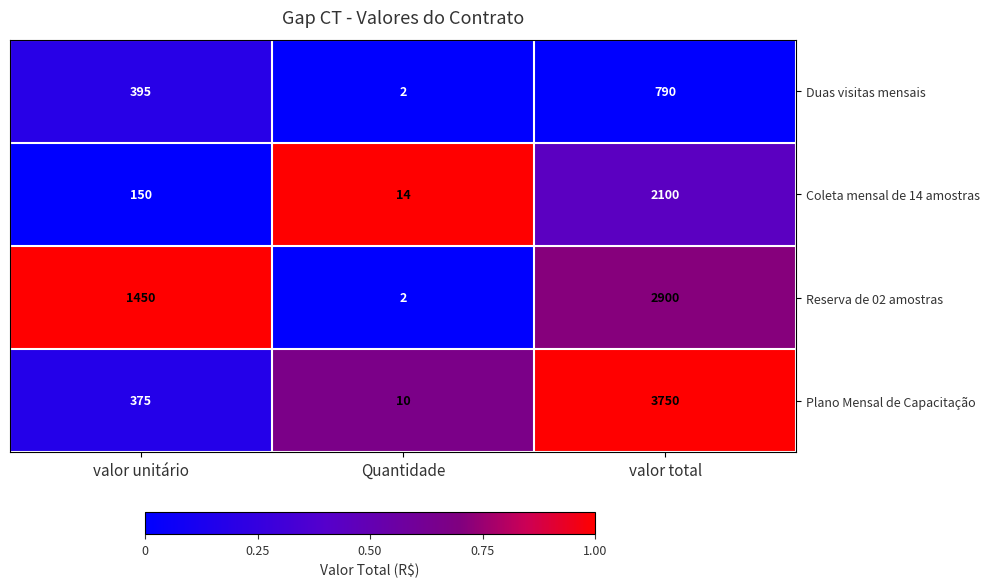

What is the lowest value of the Coleta mensal de 14 amostras series?

14